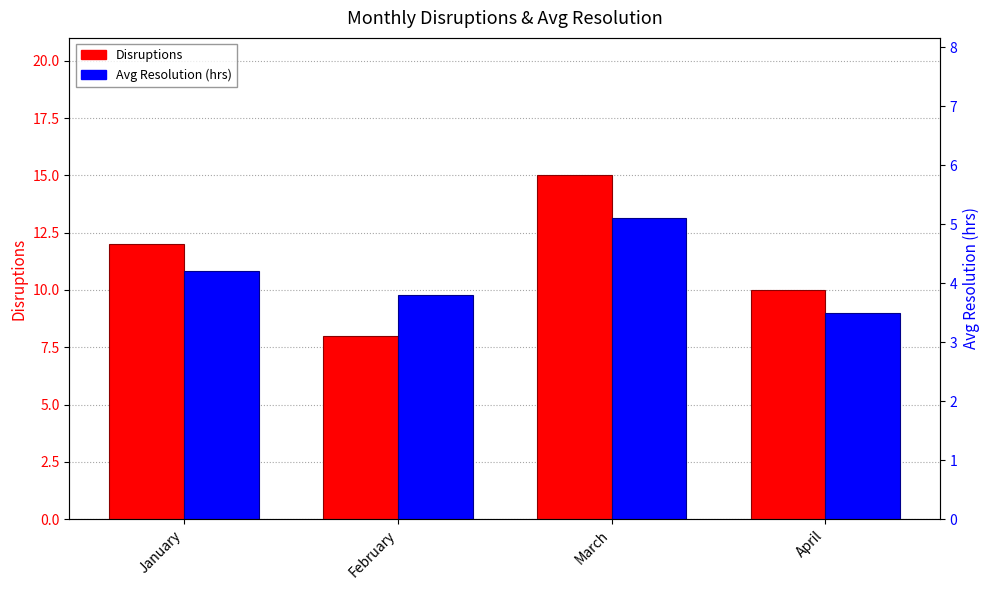

Rank the series at April from highest to lowest value.

Disruptions, Avg Resolution (hrs)